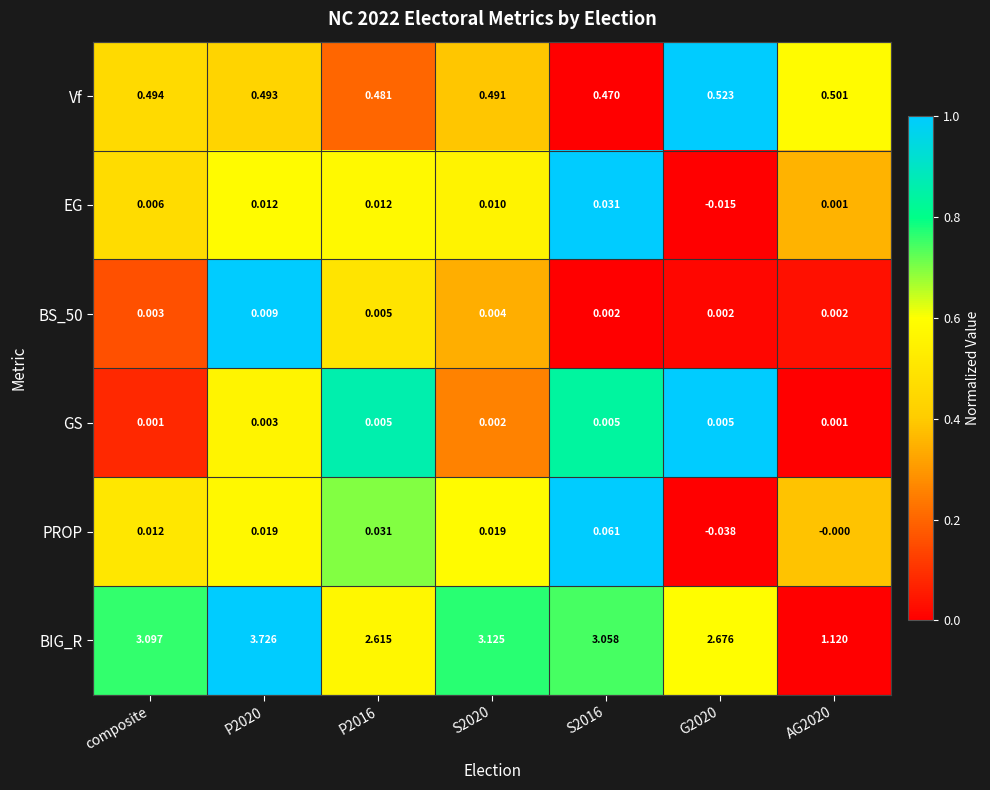

Which series has the widest spread of values?

BIG_R